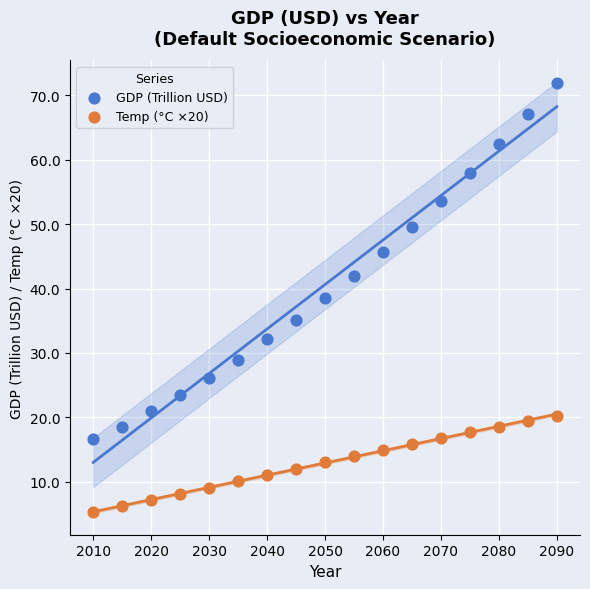

Which series reaches the maximum Y coordinate?

GDP (Trillion USD)